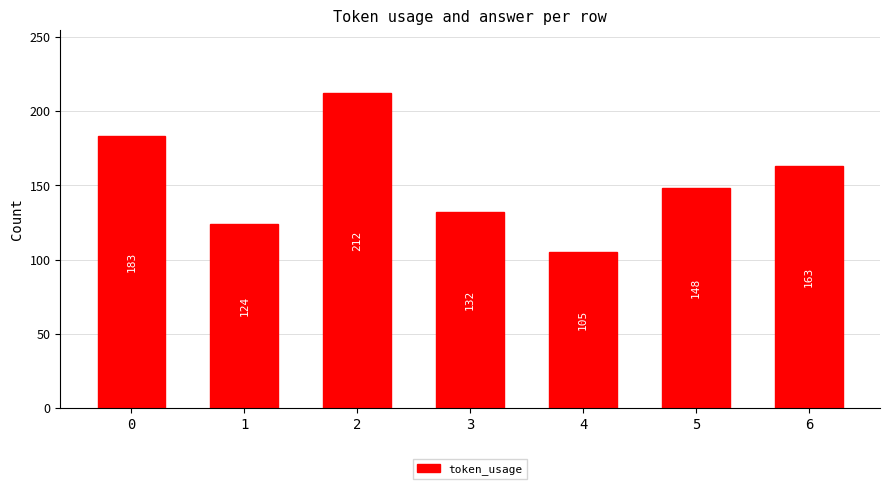

How many bars are there in total?

7